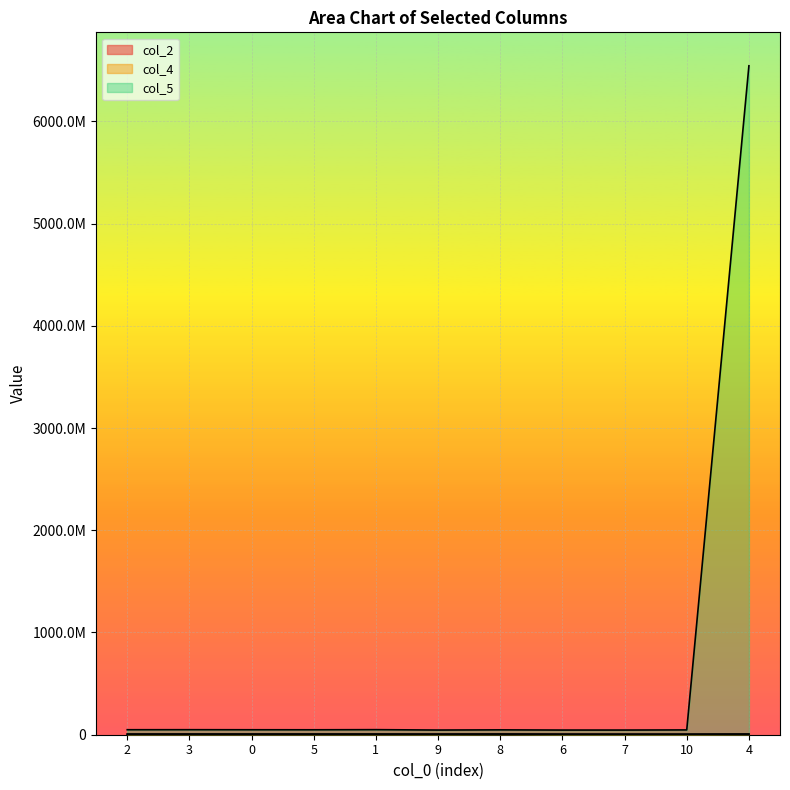

How many interior local peaks does the col_2 series have?

3